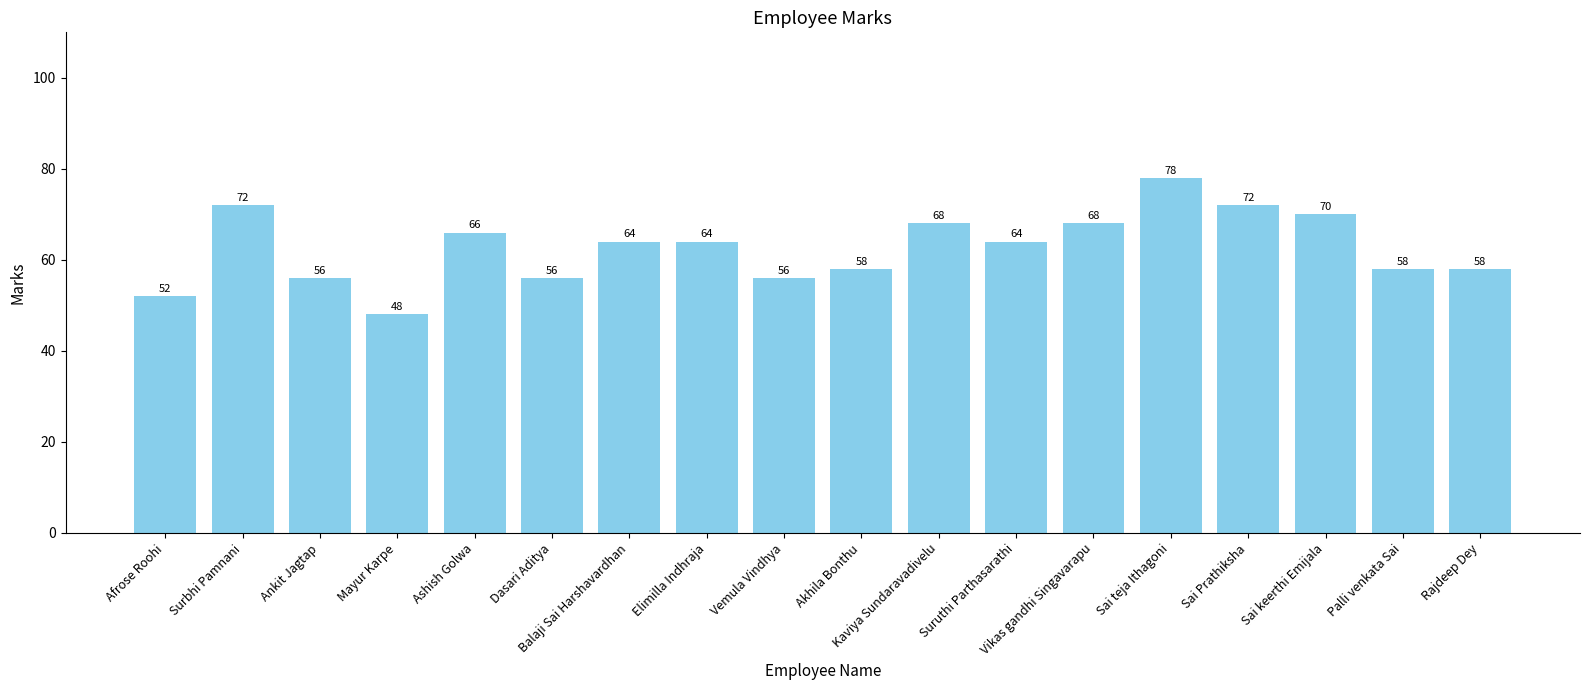

What is the value of the 9th bar from the left?

56